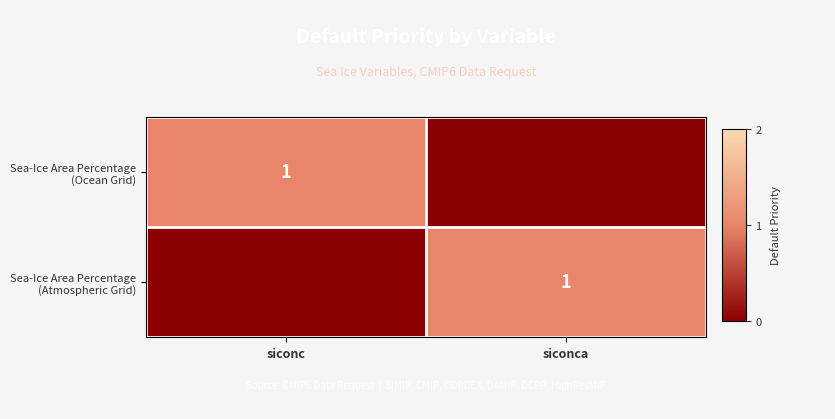

How many data points does each series have?

2